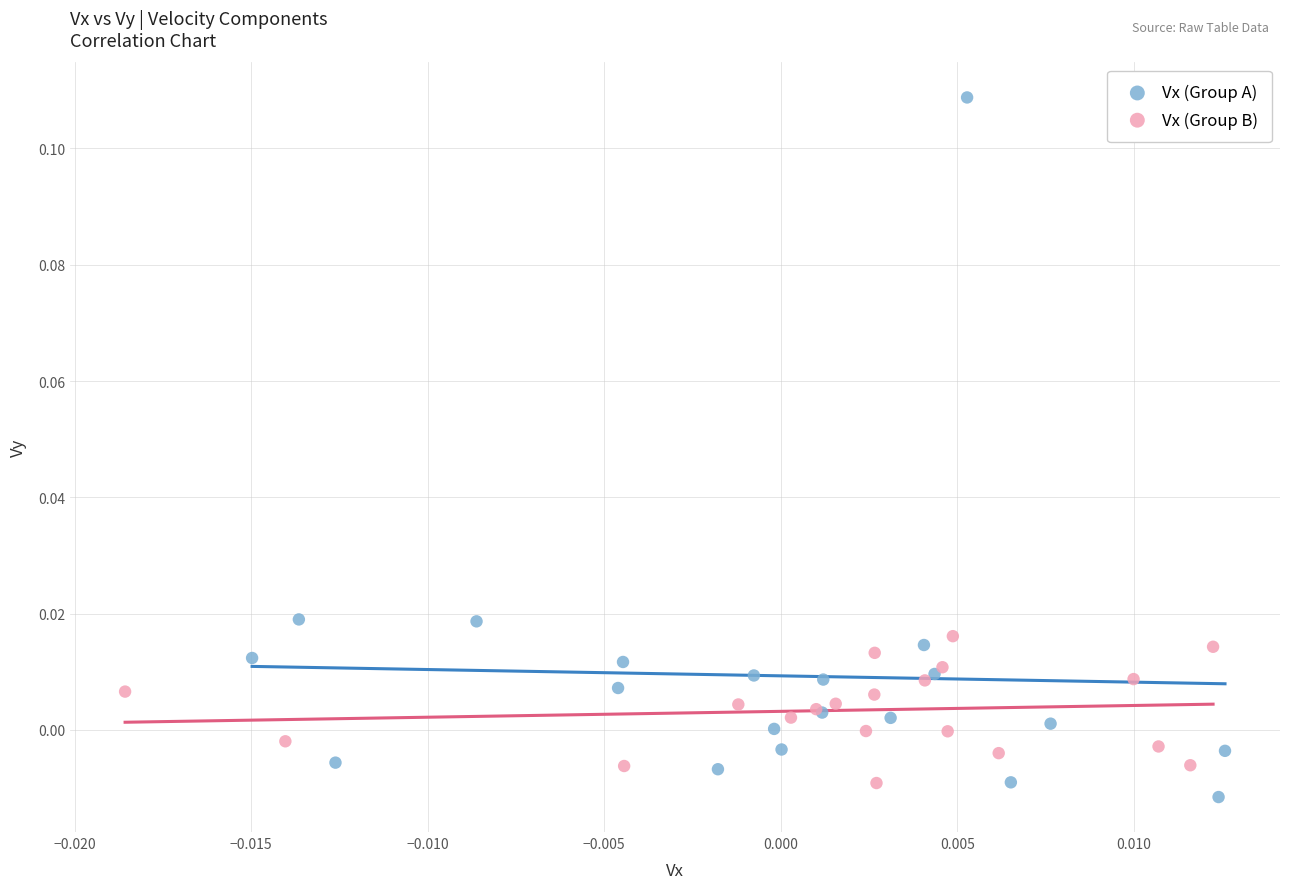

Which series reaches the maximum Y coordinate?

Vx (Group A)